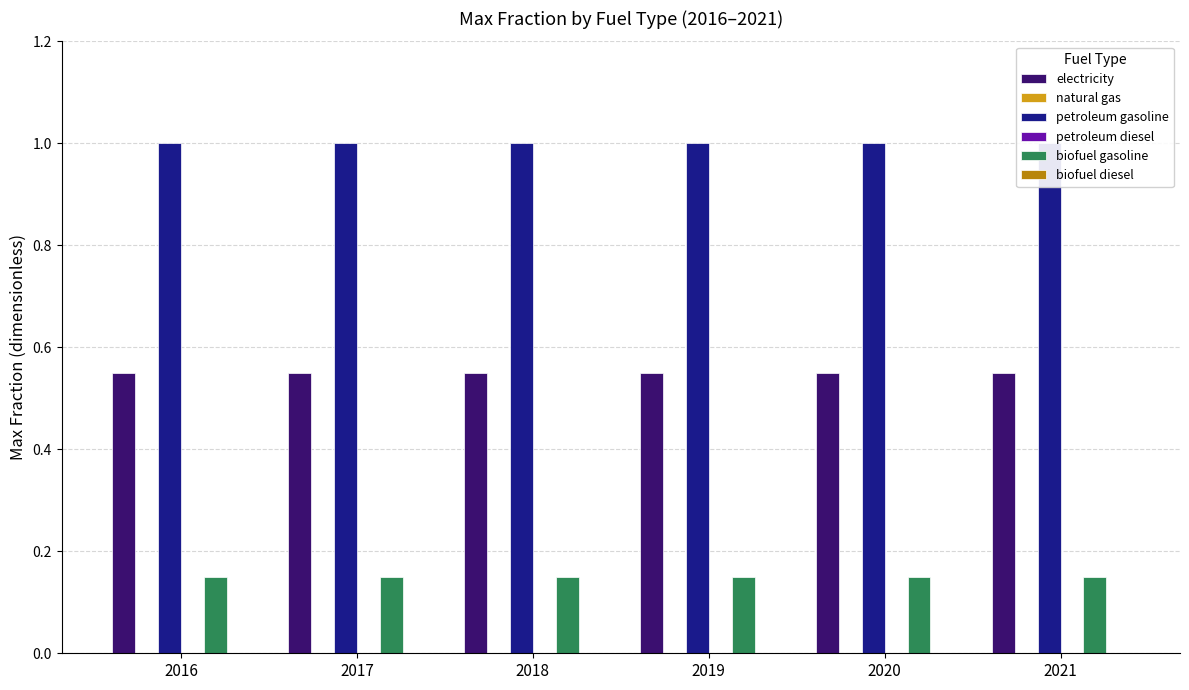

Is the value of petroleum gasoline at 2020 greater than the value of biofuel gasoline at 2016?

Yes